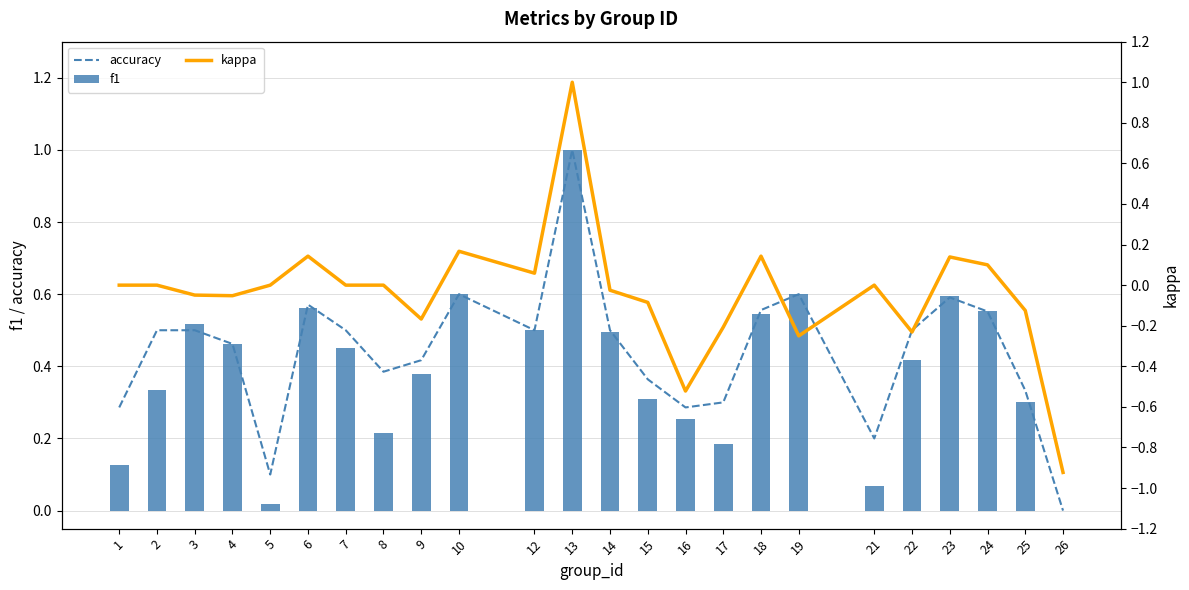

Which has a higher value, 26 or 1?

1